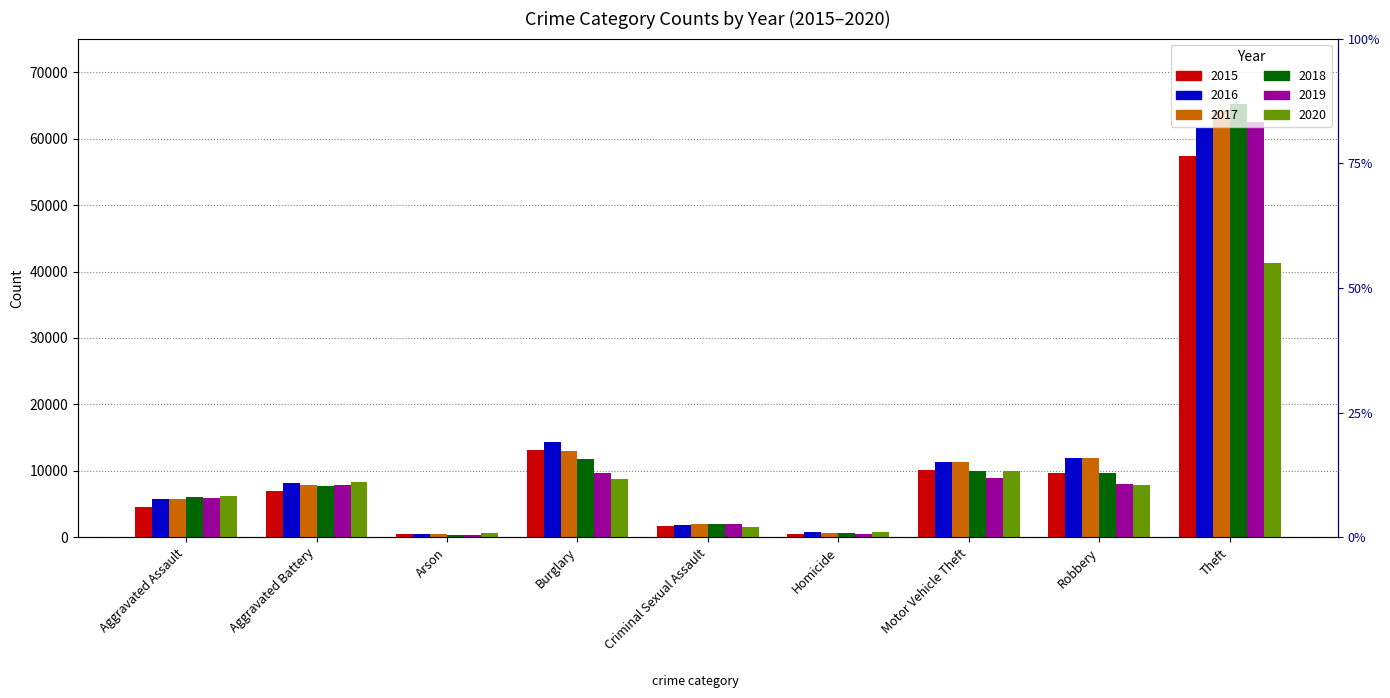

Rank the series at Theft from lowest to highest value.

2020, 2015, 2016, 2019, 2017, 2018